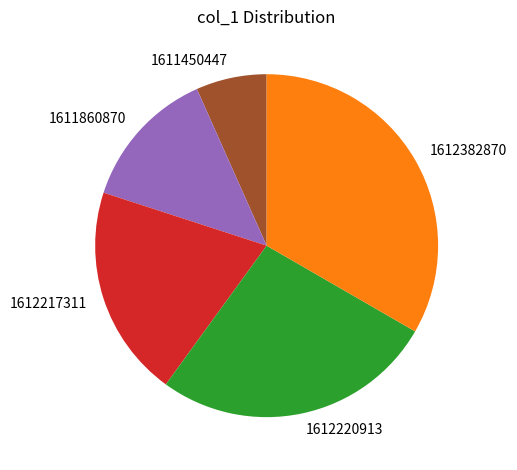

Which slice is the smallest?

1611450447